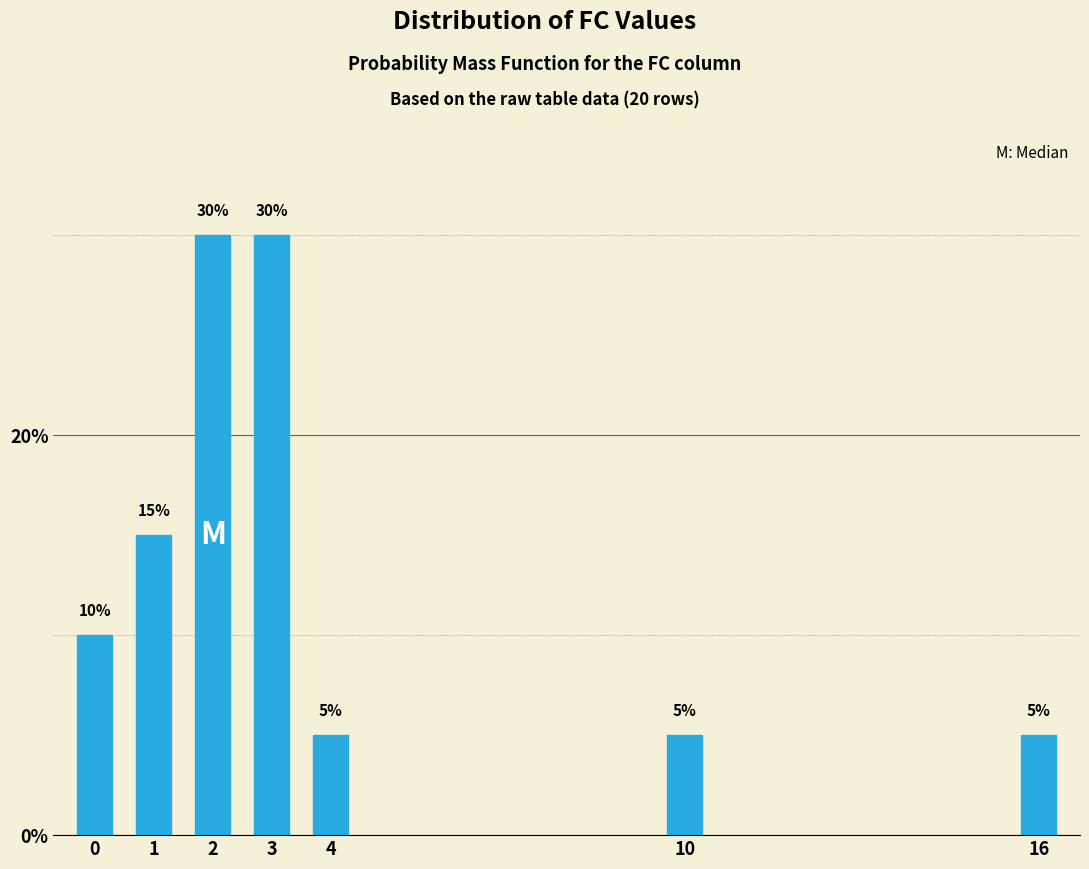

Reading left to right, transcribe all the data shown in this chart.

10	15	30	30	5	5	5